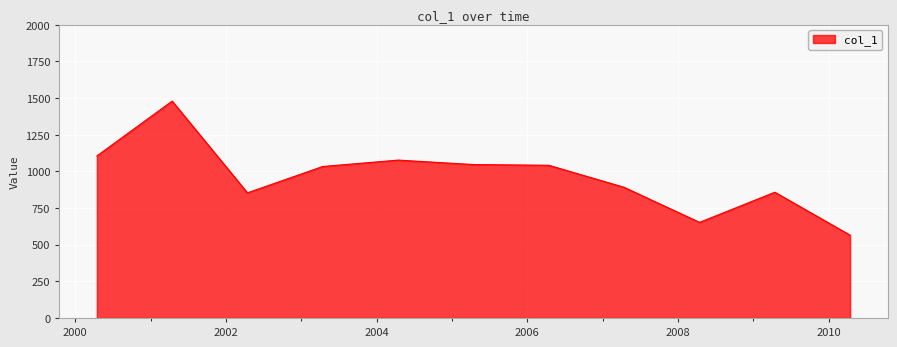

What is the difference between the maximum and minimum values?

914.6